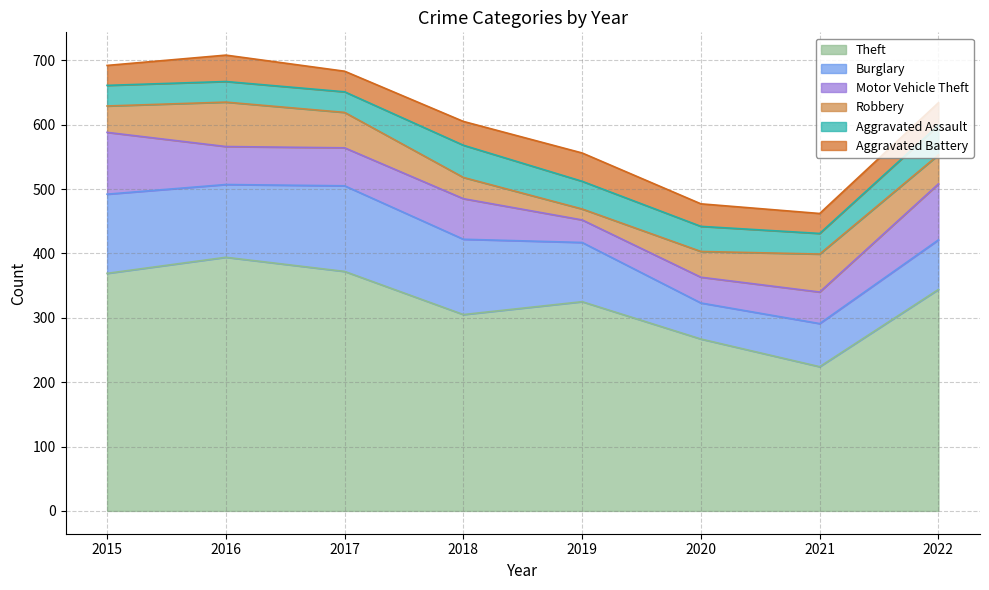

Is it true that Aggravated Assault equals 46 at 2022?

True